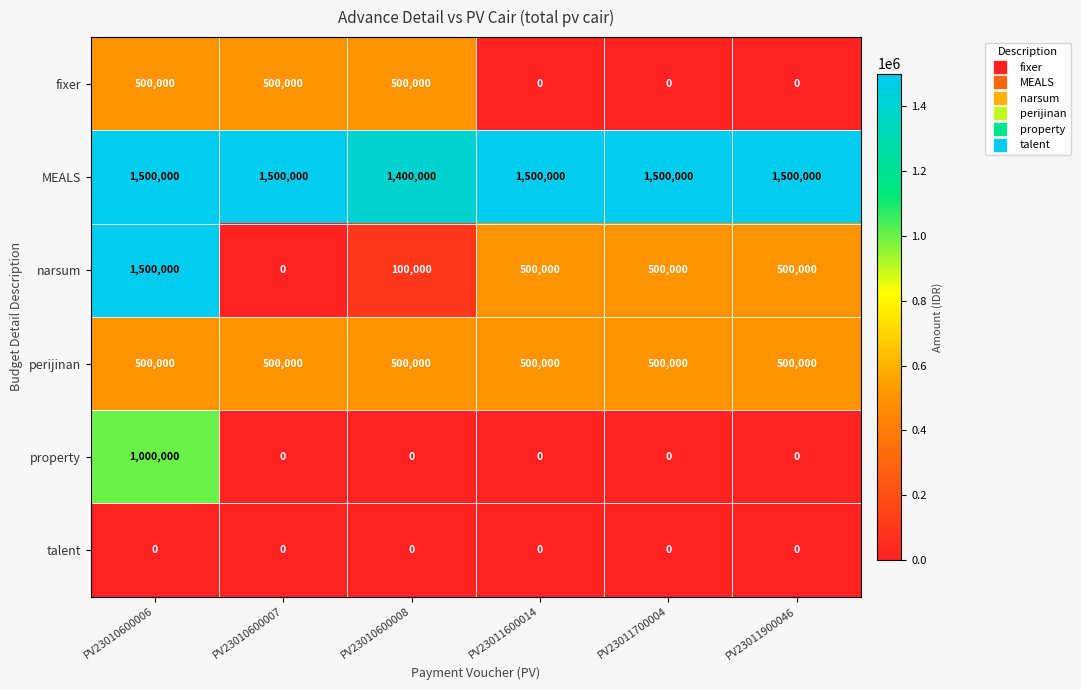

Count the number of categories in the chart.

6